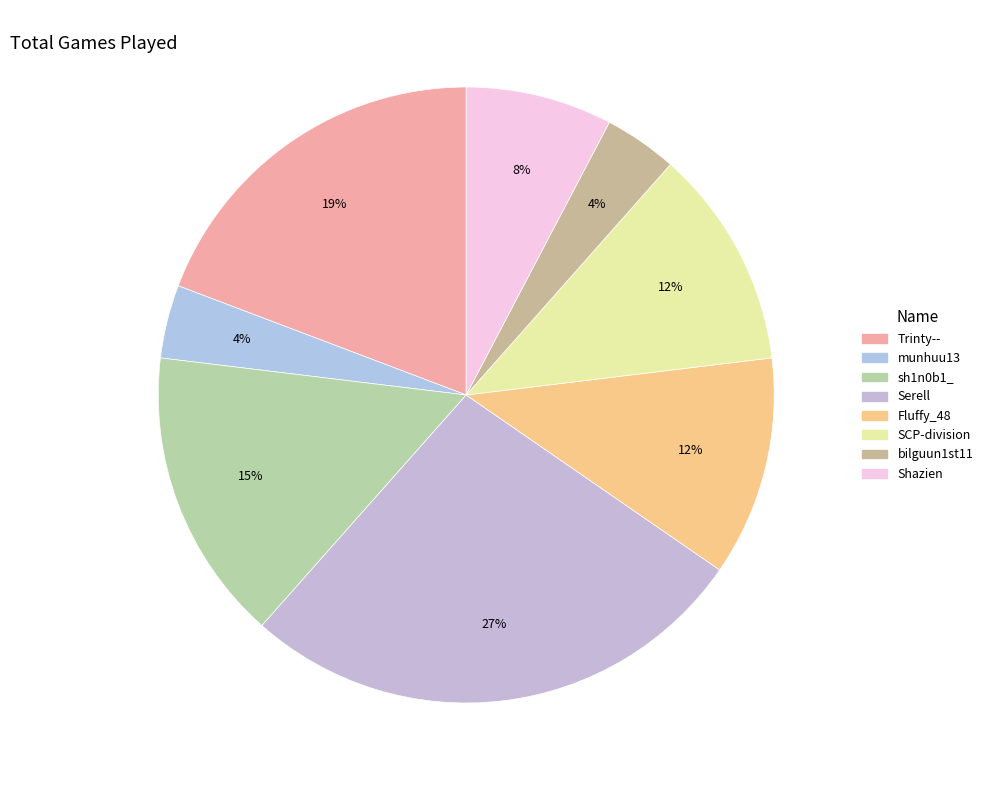

Rank the categories by value from highest to lowest.

Serell, Trinty--, sh1n0b1_, Fluffy_48, SCP-division, Shazien, munhuu13, bilguun1st11